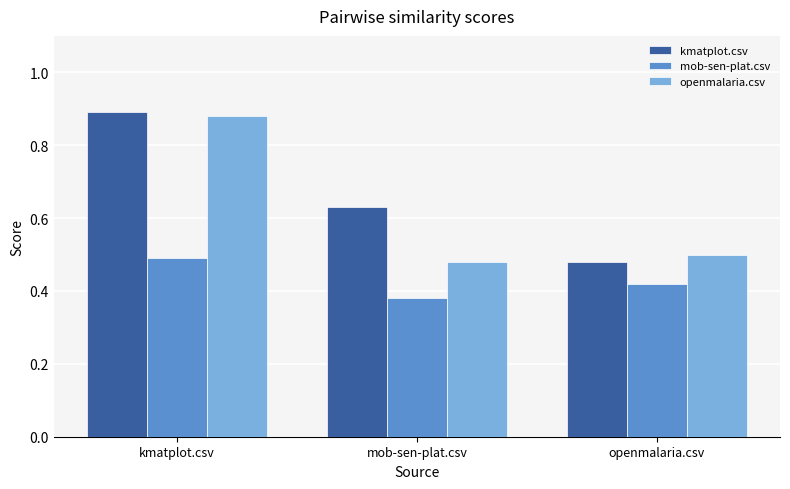

Which series has the largest total across all categories?

kmatplot.csv